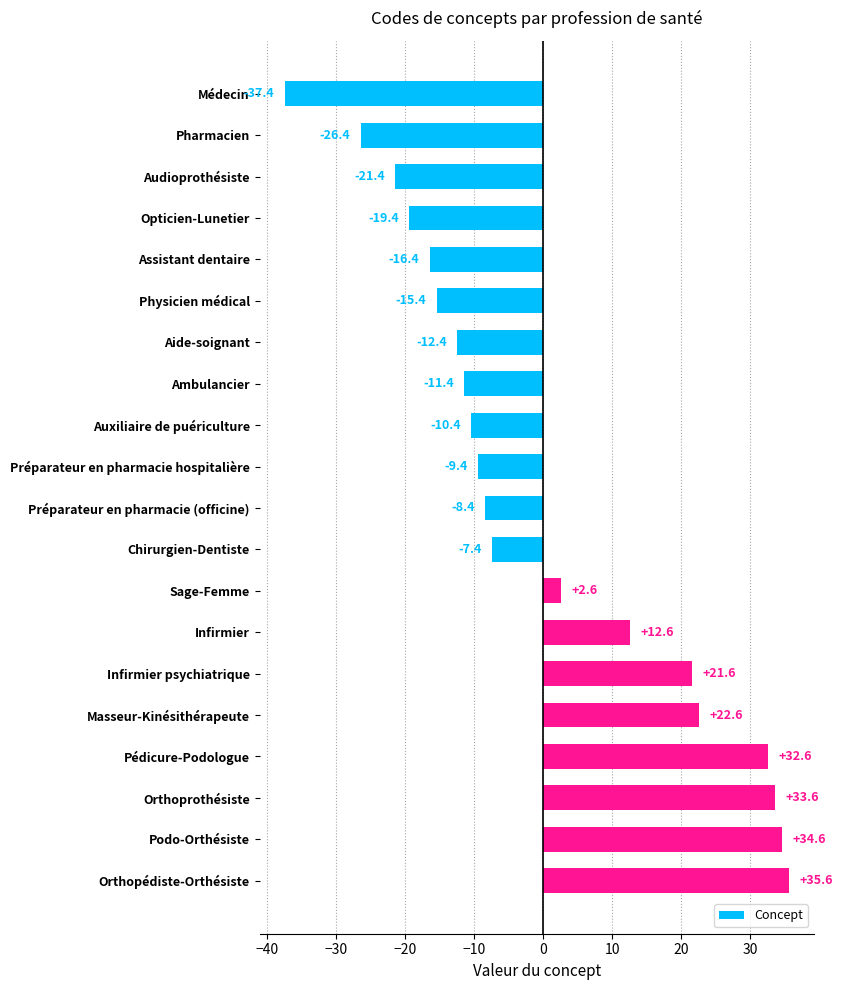

Are the bars horizontal?

Yes